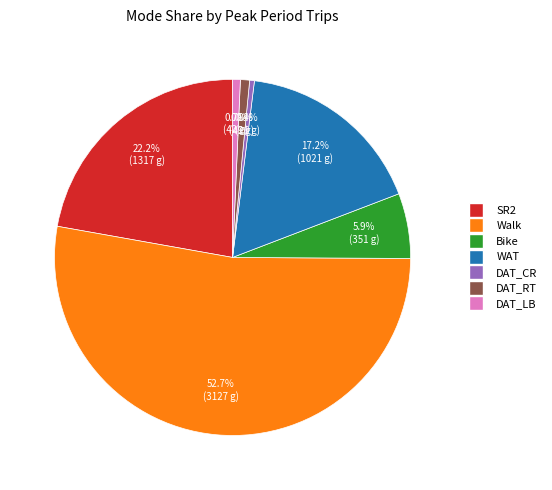

Approximately how many times larger is the value at Bike compared to DAT_RT?

7.1